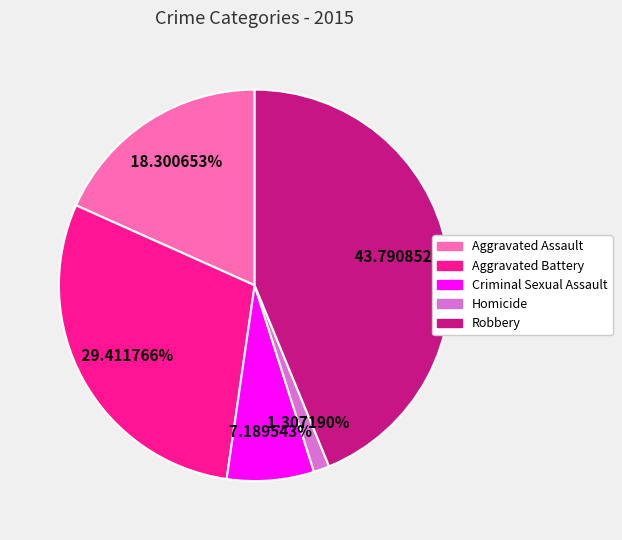

Between Aggravated Assault and Robbery, which is larger?

Robbery